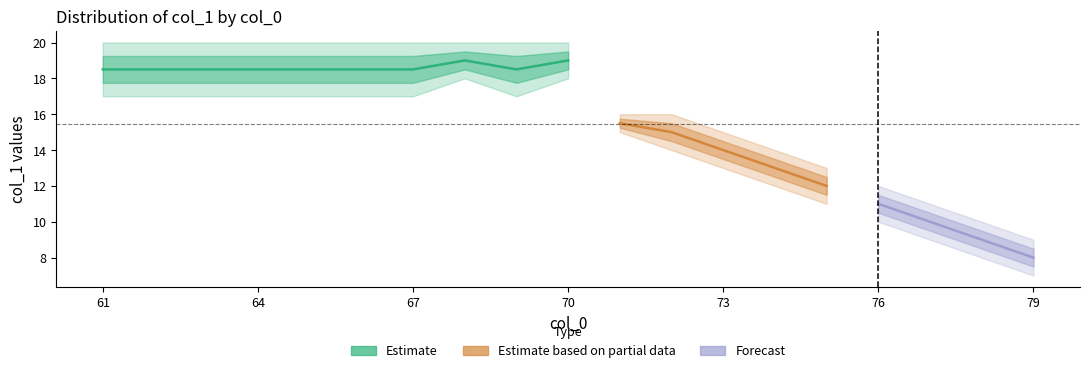

What is the difference between the maximum and minimum values in the min_col1 series?

10.0